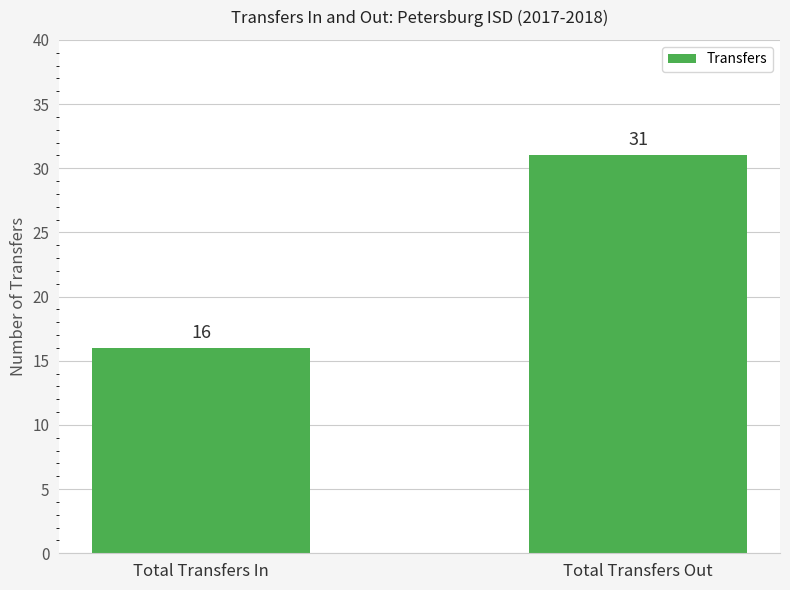

What is the greatest value displayed?

31